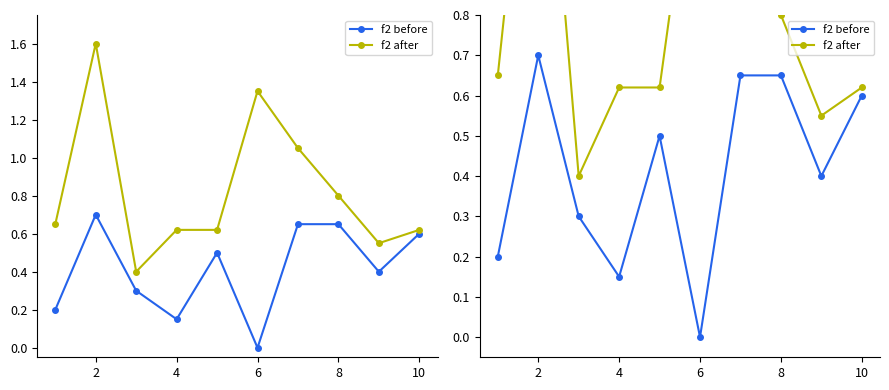

How many data points does each series have?

10